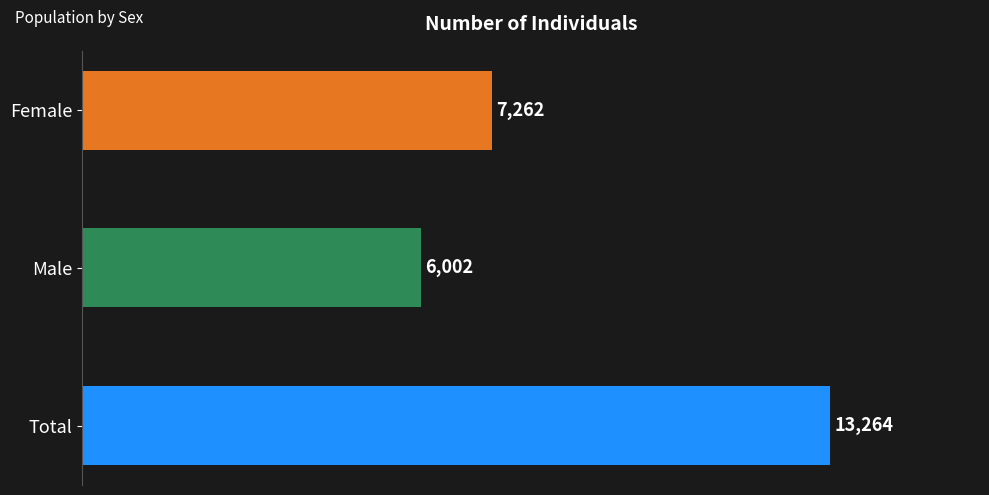

What is the ratio of the value at Female to the value at Male?

1.2